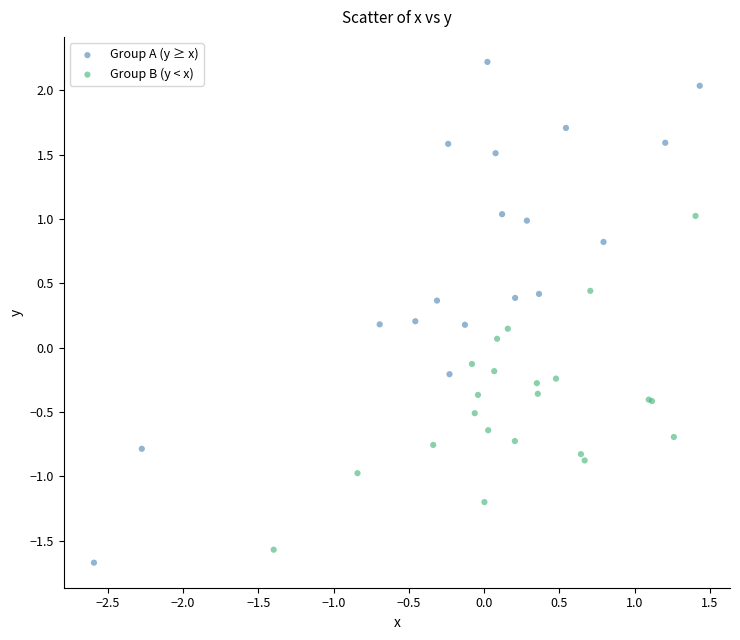

Which series reaches the maximum Y coordinate?

Group A (y ≥ x)